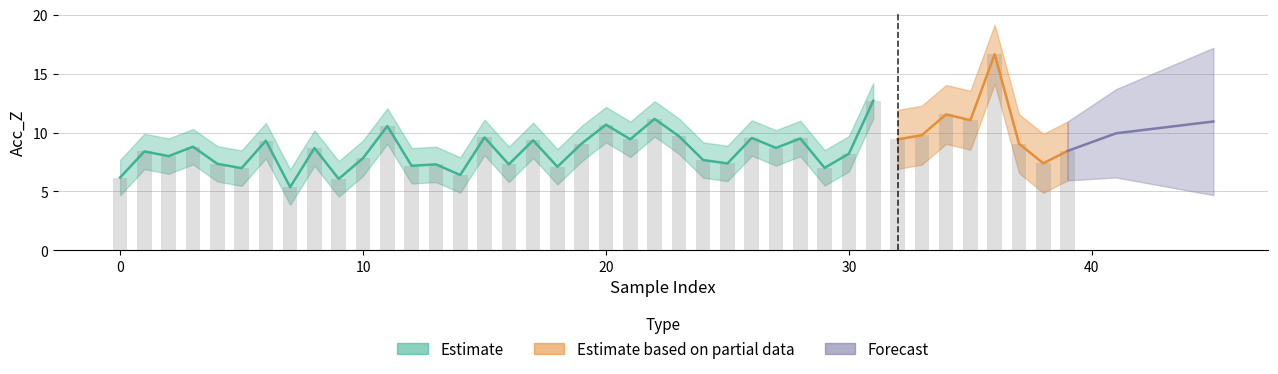

Are the bars grouped side by side (vs. stacked)?

No